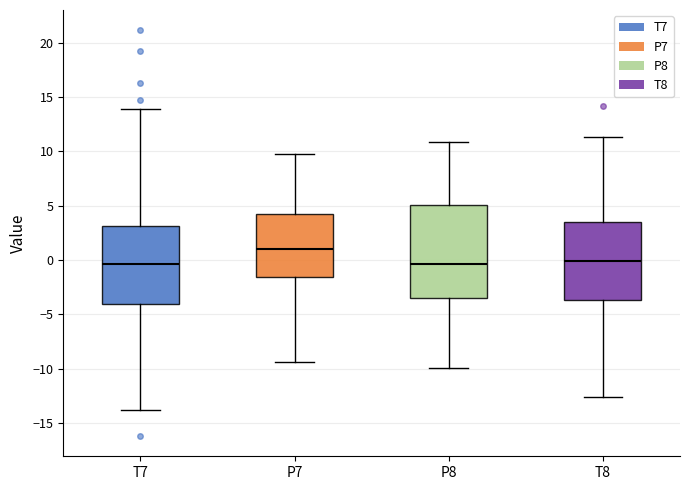

Comparing the boxes themselves (not the whiskers), which one is the tallest?

P8